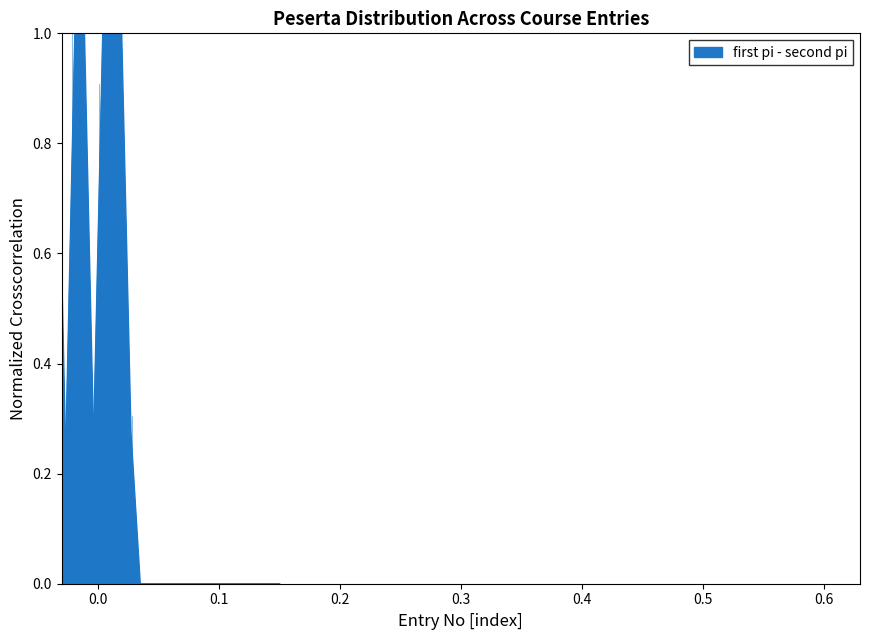

What is the difference between the maximum and minimum values?

1.0